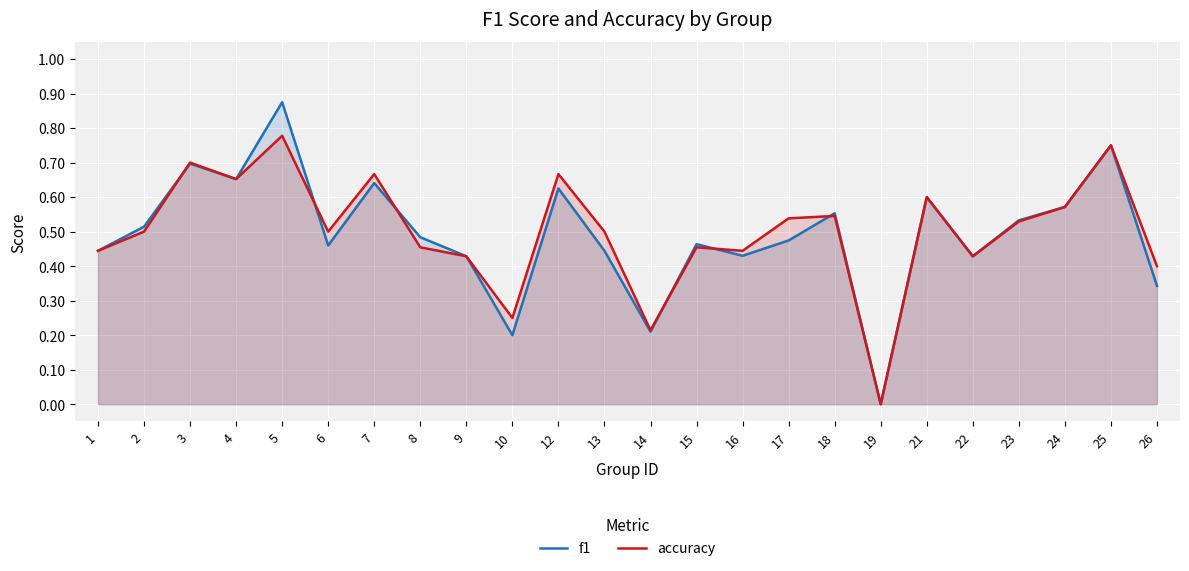

Between 18 and 25, which is larger?

25